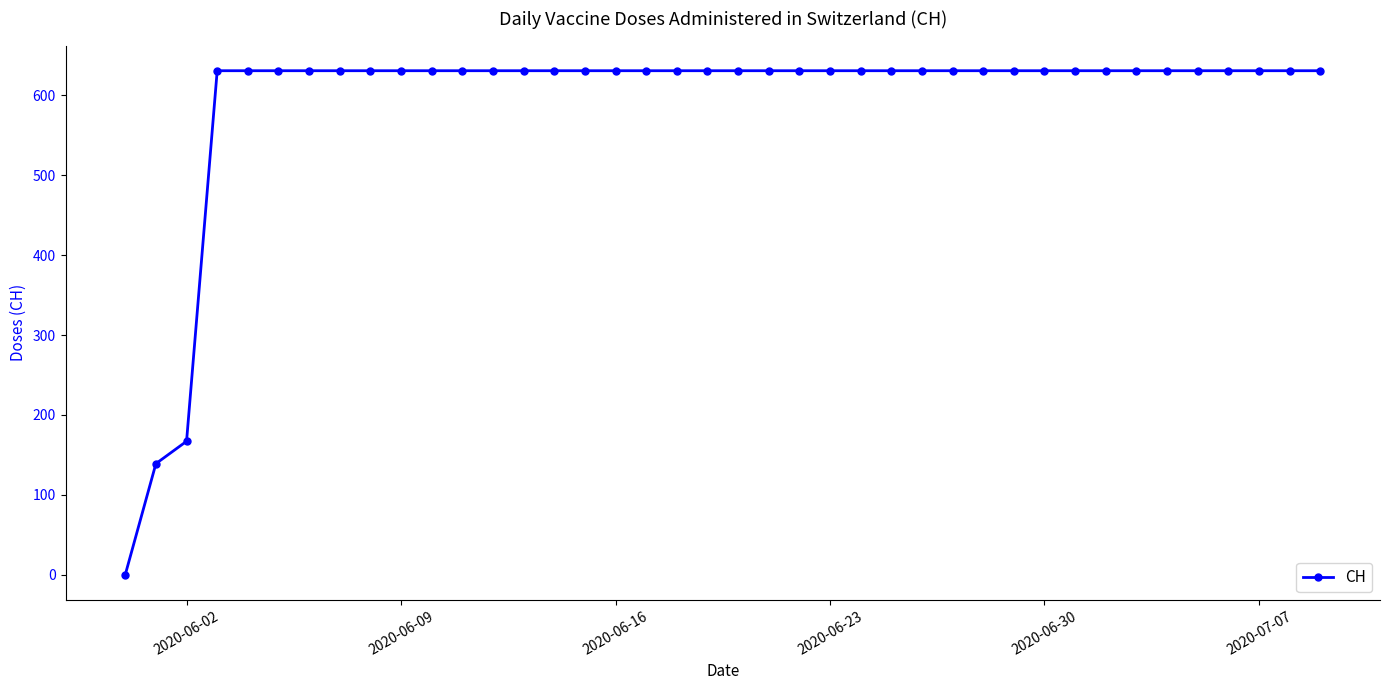

What is the greatest value displayed?

631